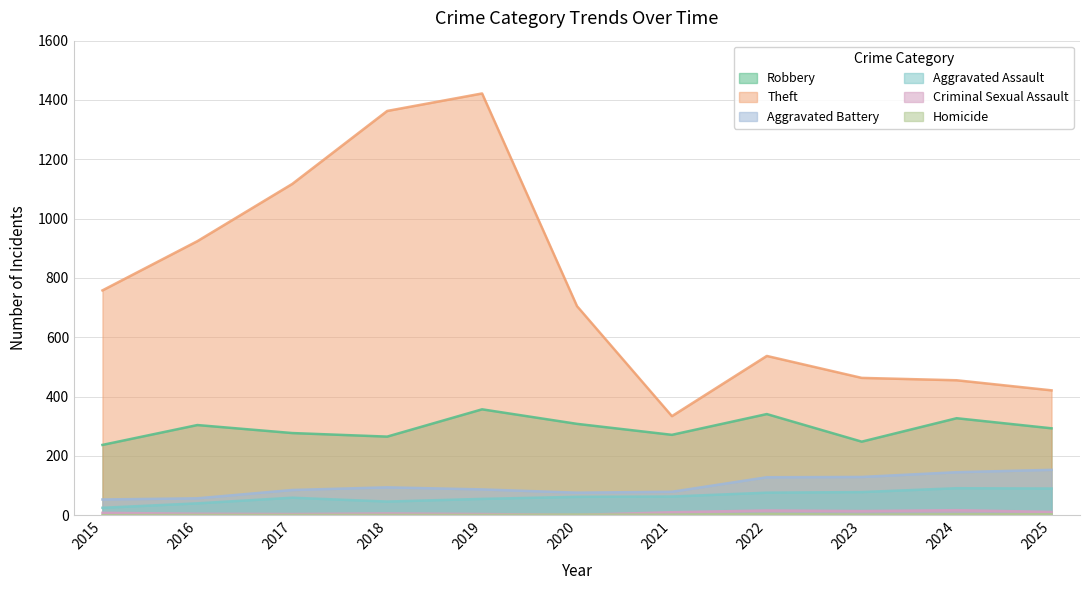

What are all the series names shown in the legend?

Robbery, Theft, Aggravated Battery, Aggravated Assault, Criminal Sexual Assault, Homicide